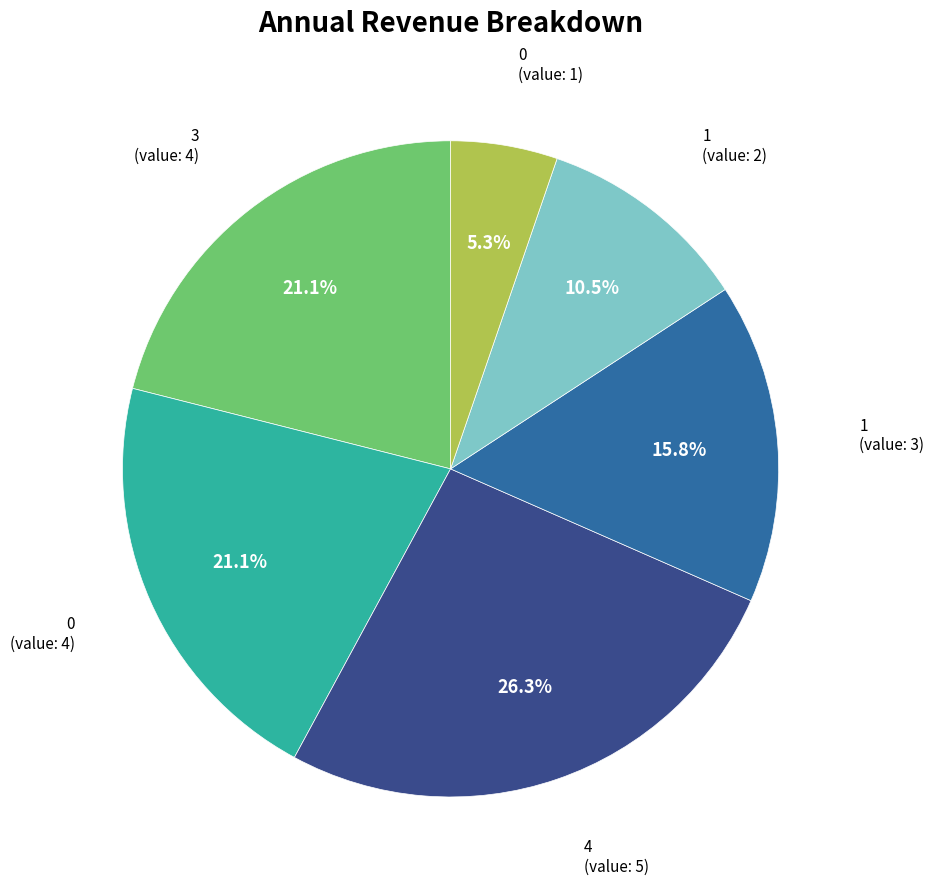

Does any single category account for the majority?

No